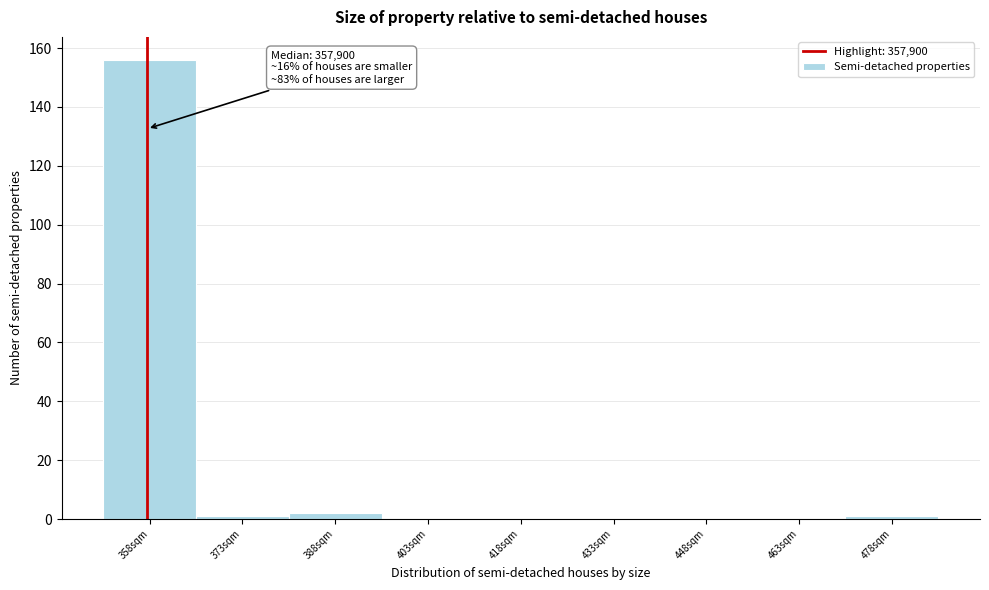

Reading left to right, extract all data points from this chart.

358sqm=156	373sqm=1	388sqm=2	403sqm=0	418sqm=0	433sqm=0	448sqm=0	463sqm=0	478sqm=1